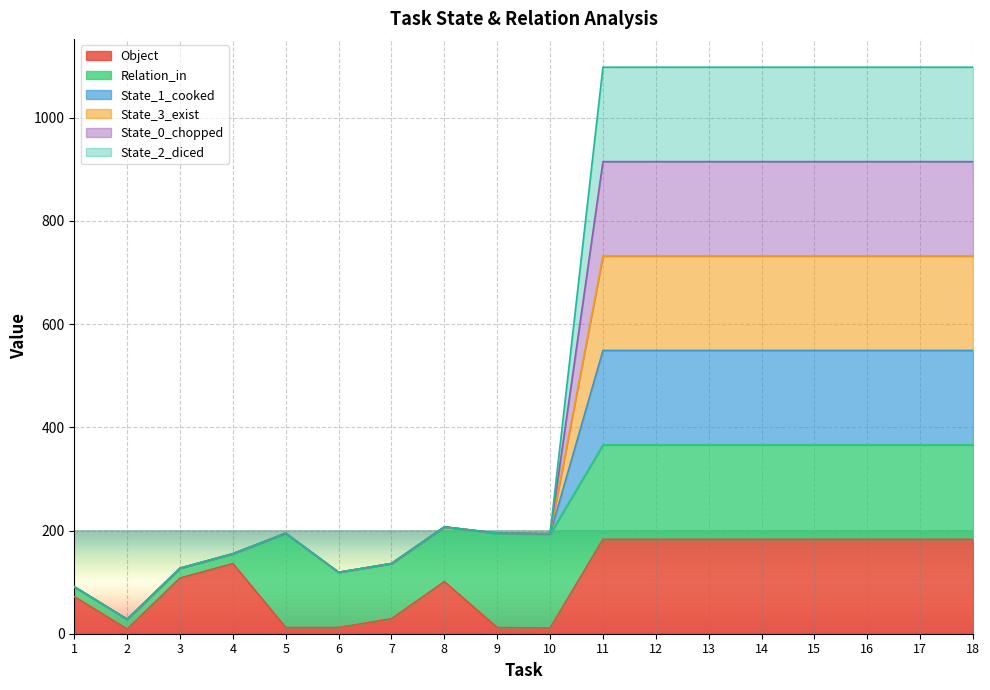

How many data points in Object are above 136?

8